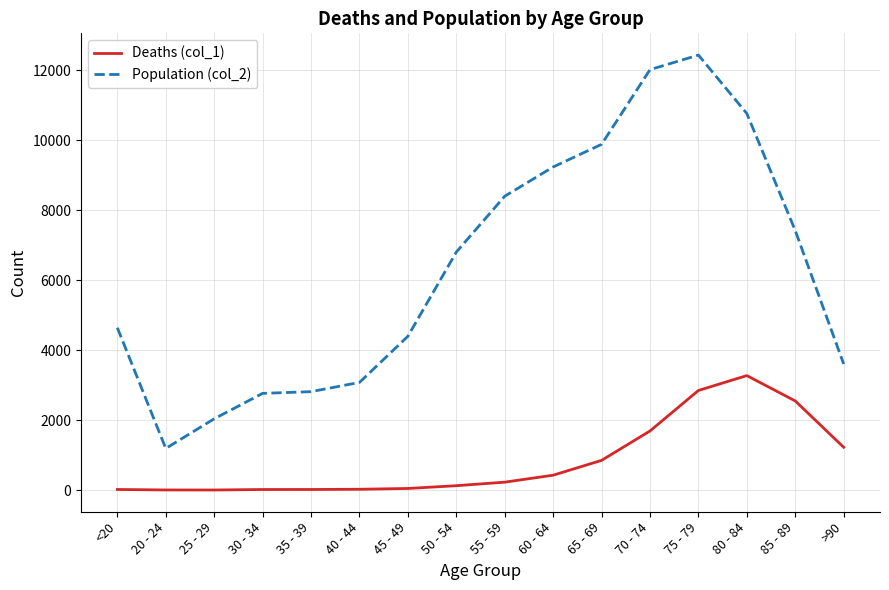

Rank the series by their maximum value, from highest to lowest.

Population (col_2), Deaths (col_1)